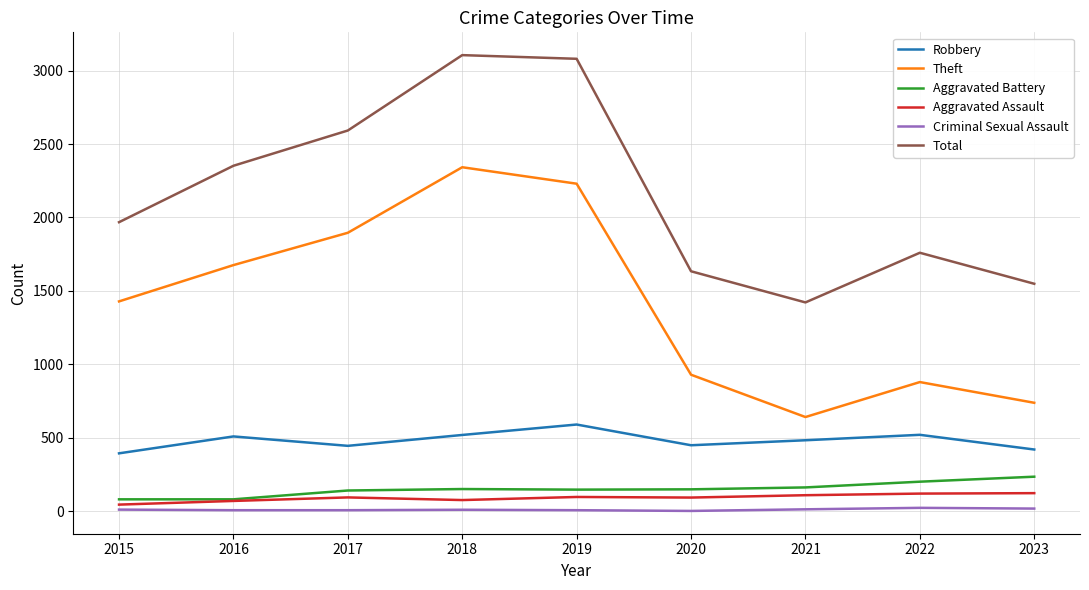

What is the highest value of the Criminal Sexual Assault series?

24